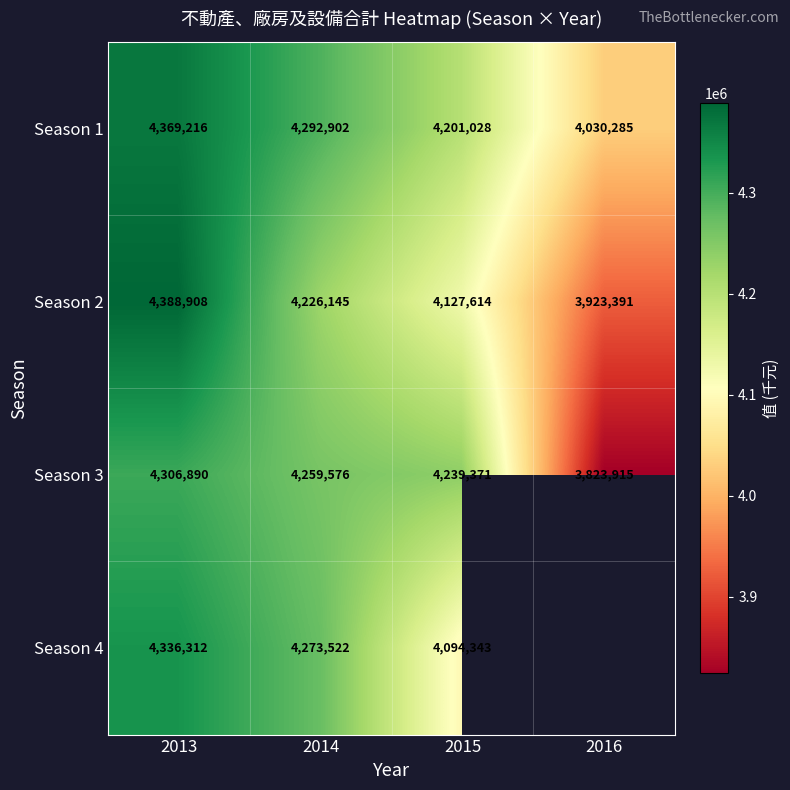

The value of Season 1 at 2015 is 4201028. True or false?

True